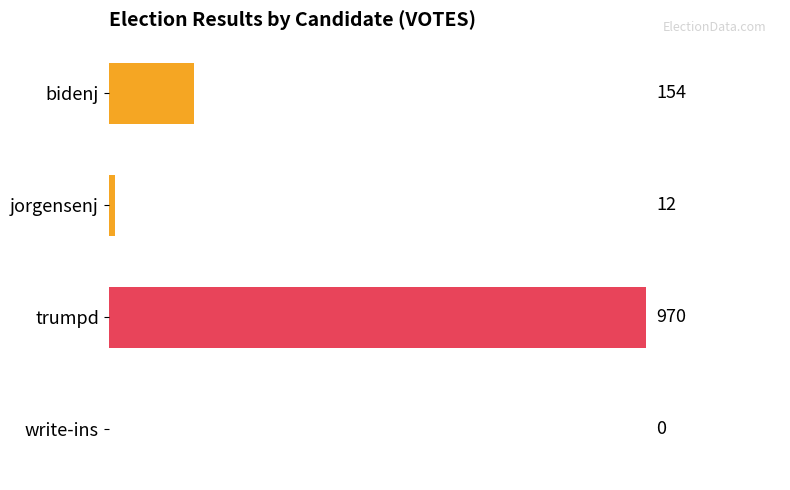

How many values are above zero?

3